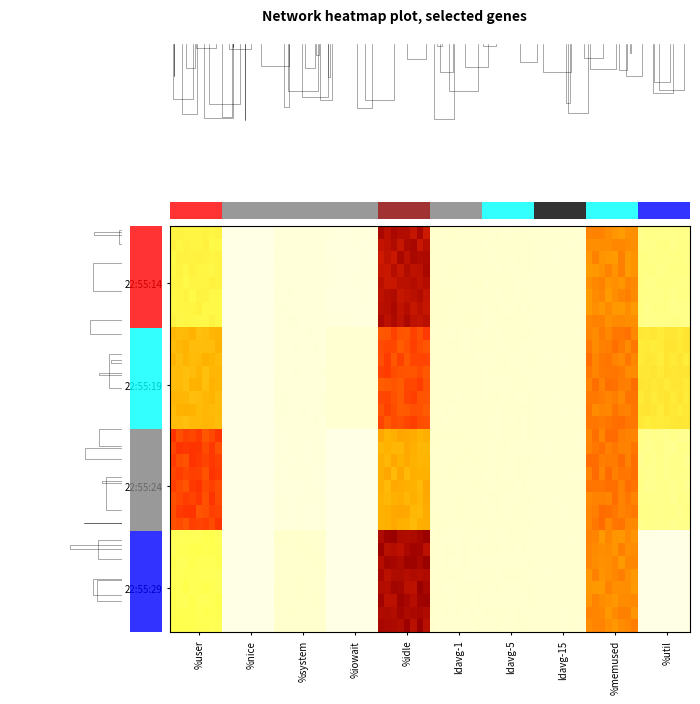

At which label does 22:55:14 first exceed 3?

%user